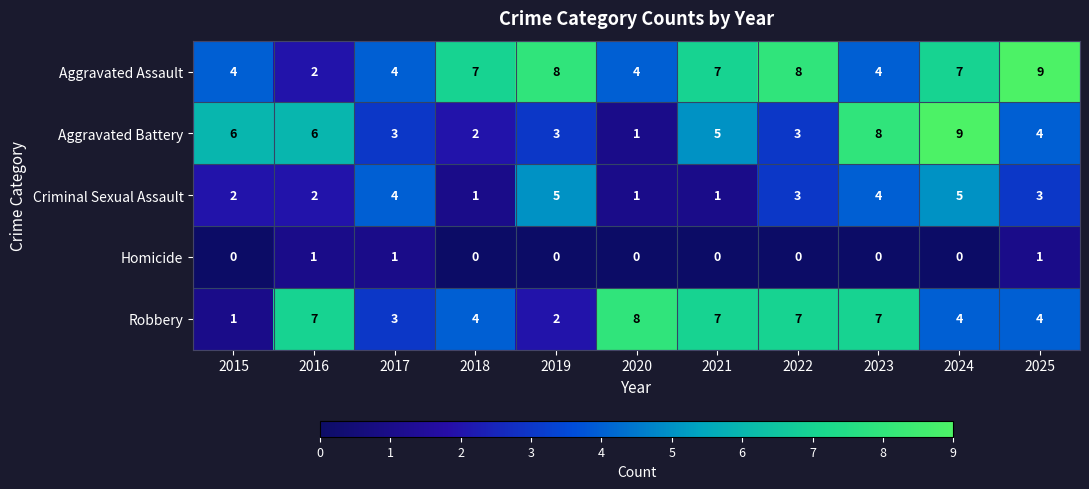

What is the difference between the second highest and minimum values in the Robbery series?

6